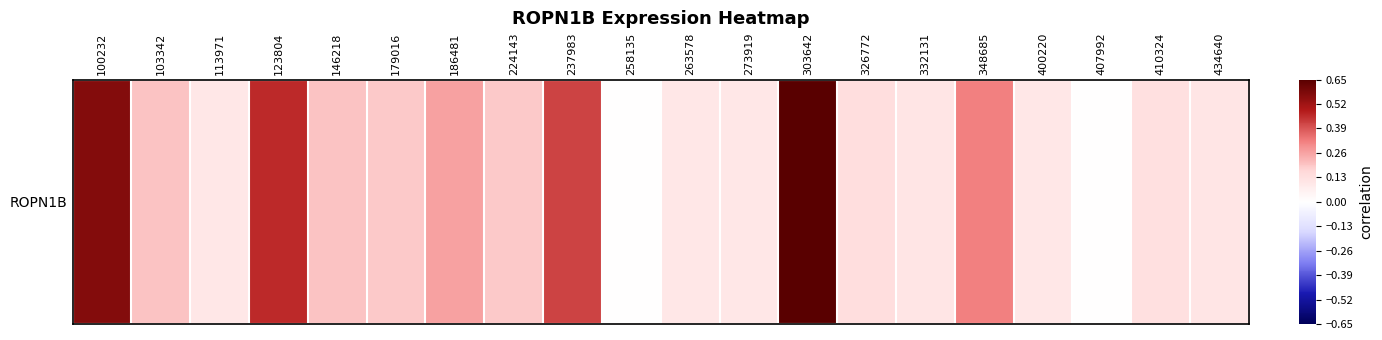

What is the sum of all values?

4.7